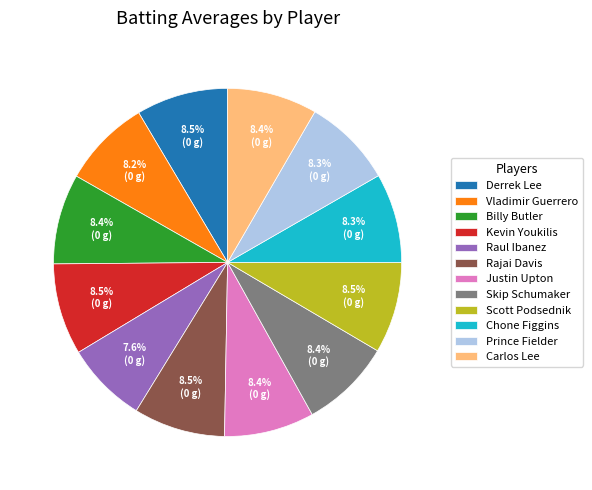

How many slices are in this pie chart?

12